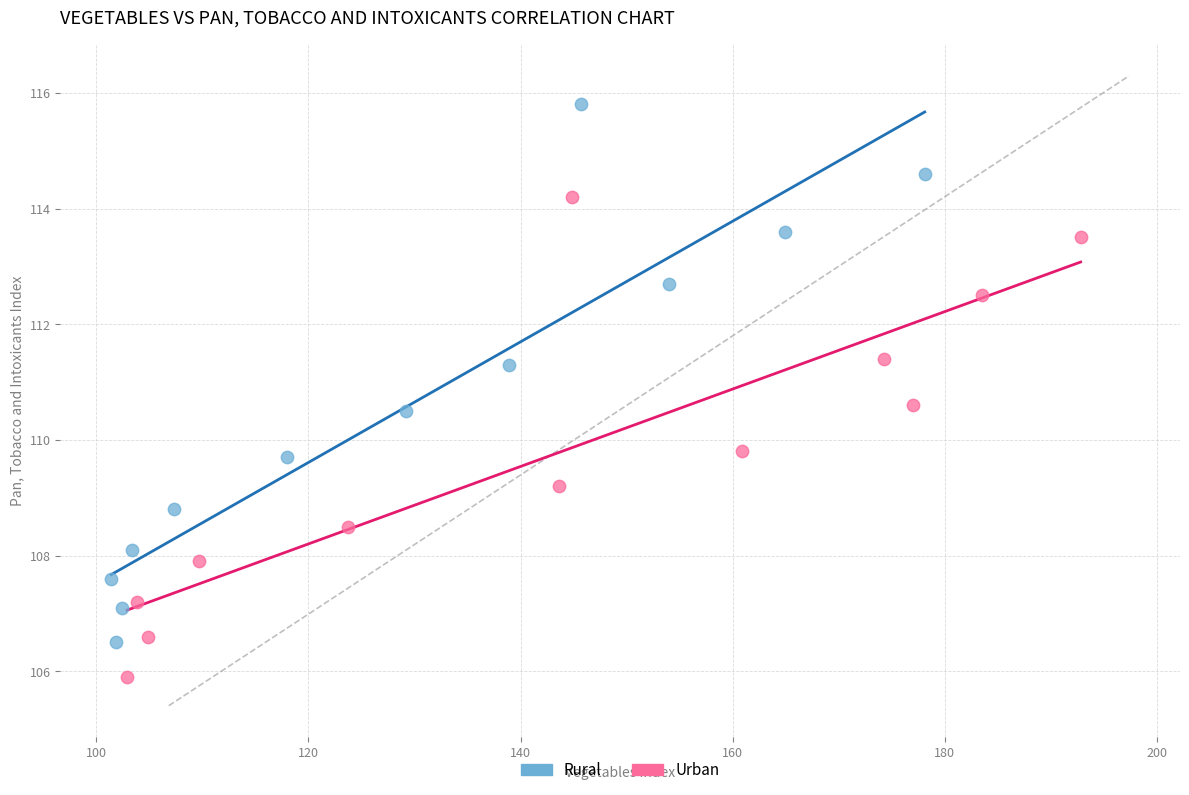

Which series reaches the maximum Y coordinate?

Rural